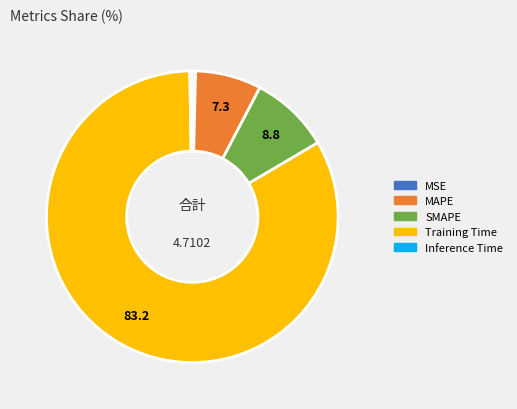

The SMAPE slice represents 22% of the pie. True or false?

False